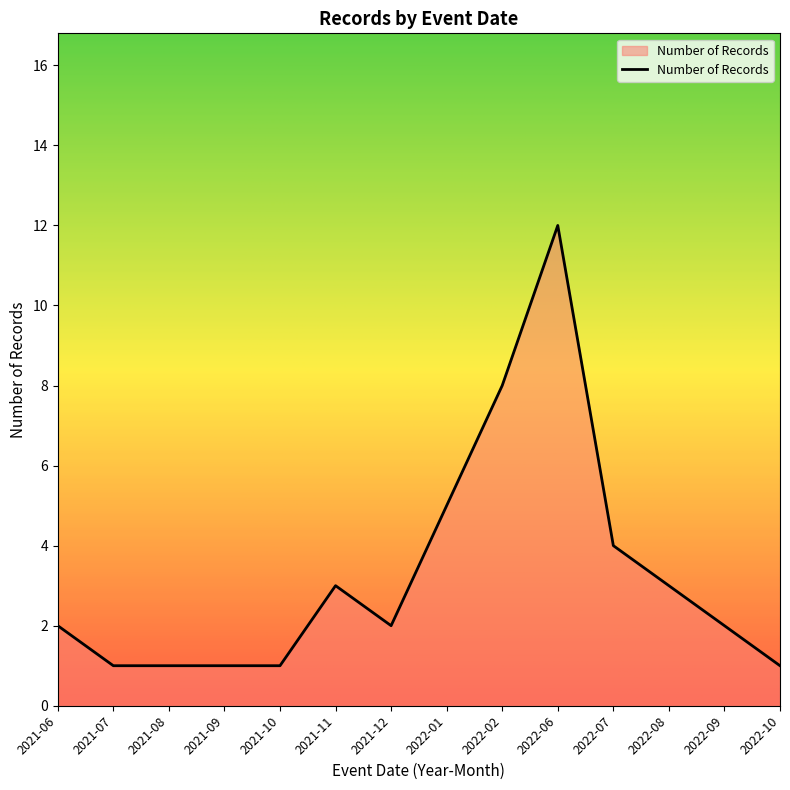

Does the chart display data point markers on the line(s)?

No